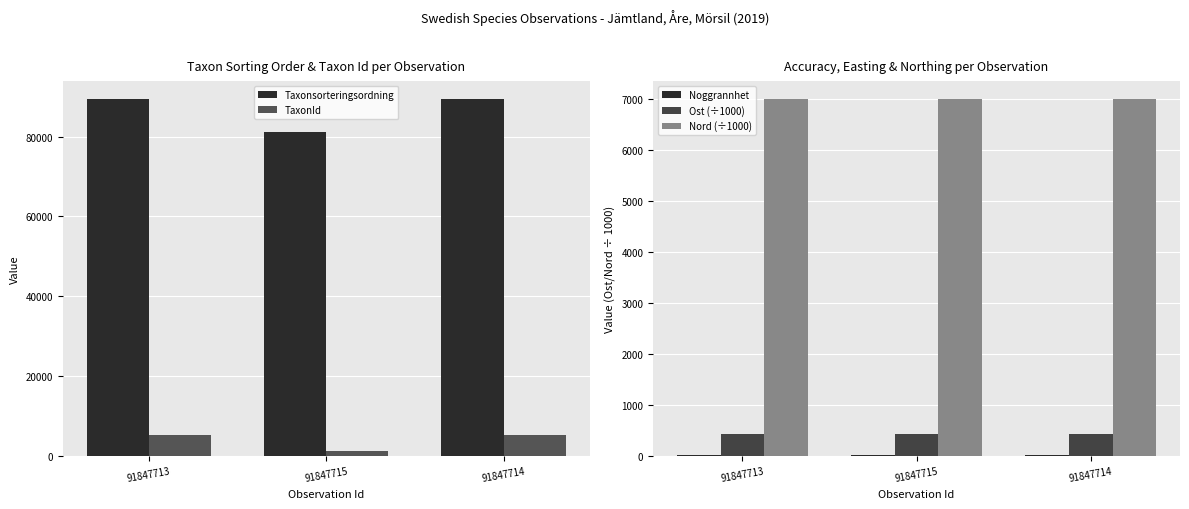

Which series has the largest range (max minus min)?

Taxonsorteringsordning